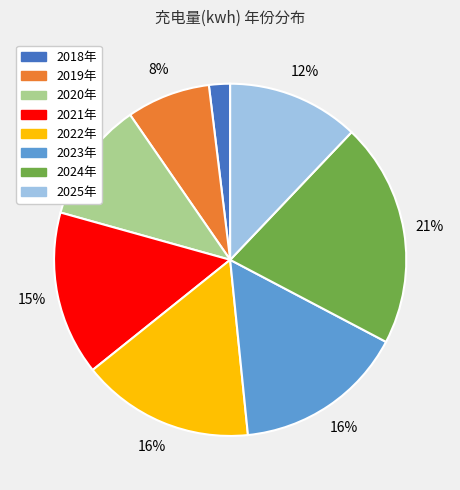

Which slice is the smallest?

2018年